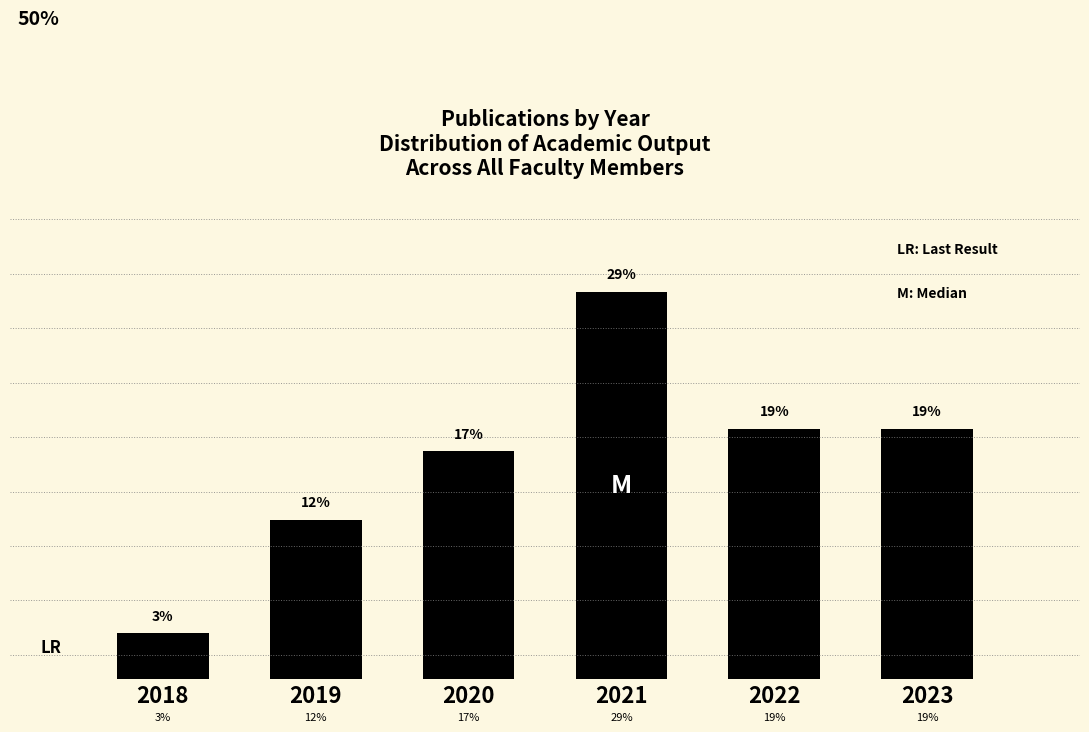

Are the bars horizontal?

No